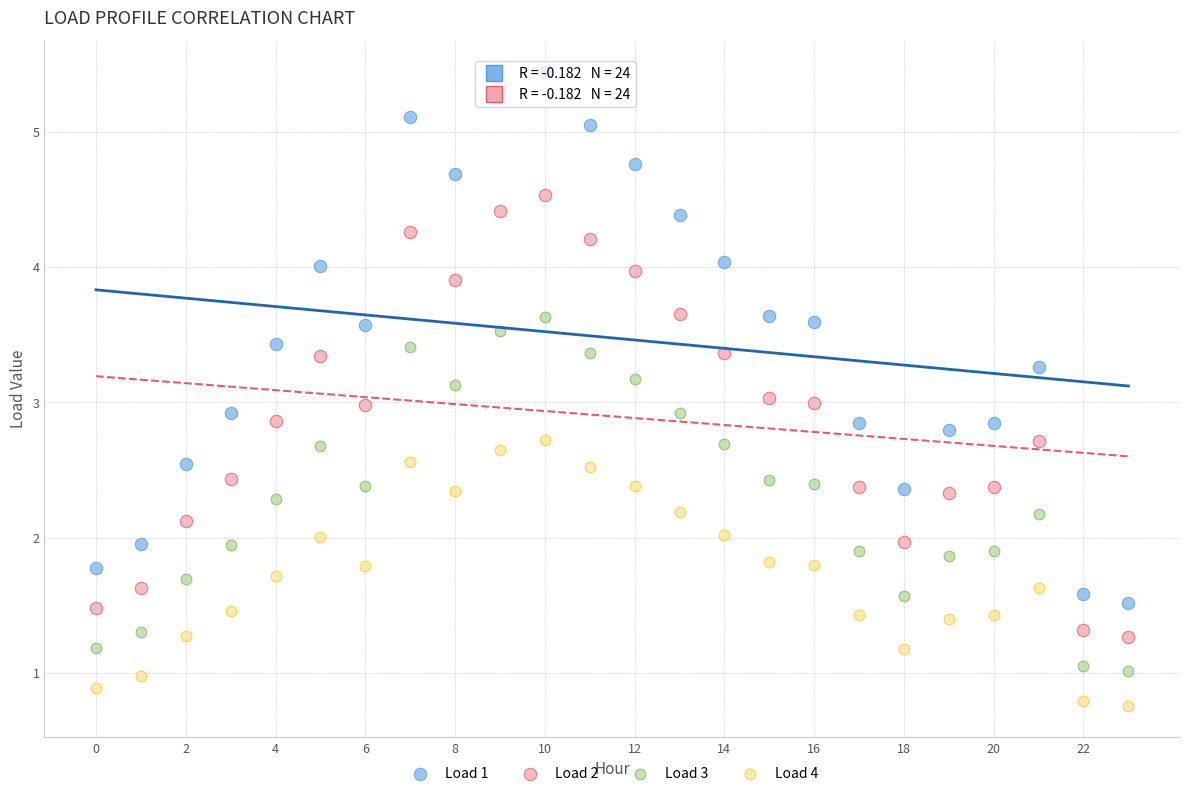

What are all the series names shown in the legend?

Load 1, Load 2, Load 3, Load 4